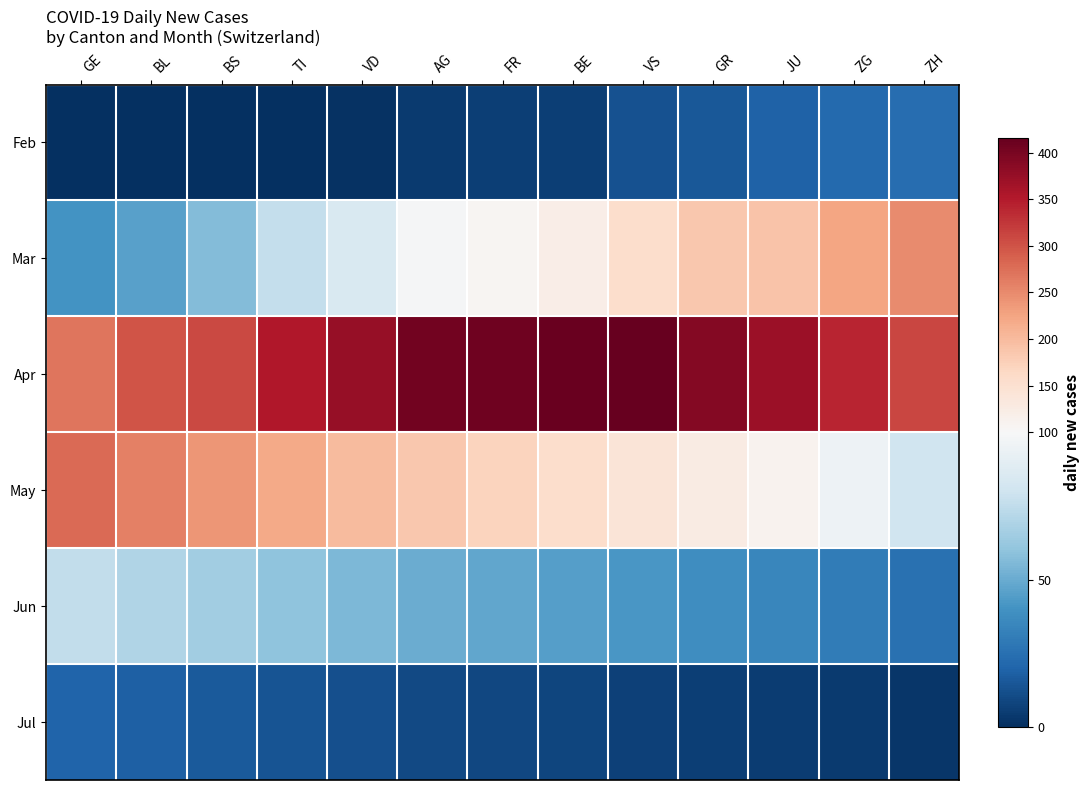

At how many categories does at least one series exceed 360?

7